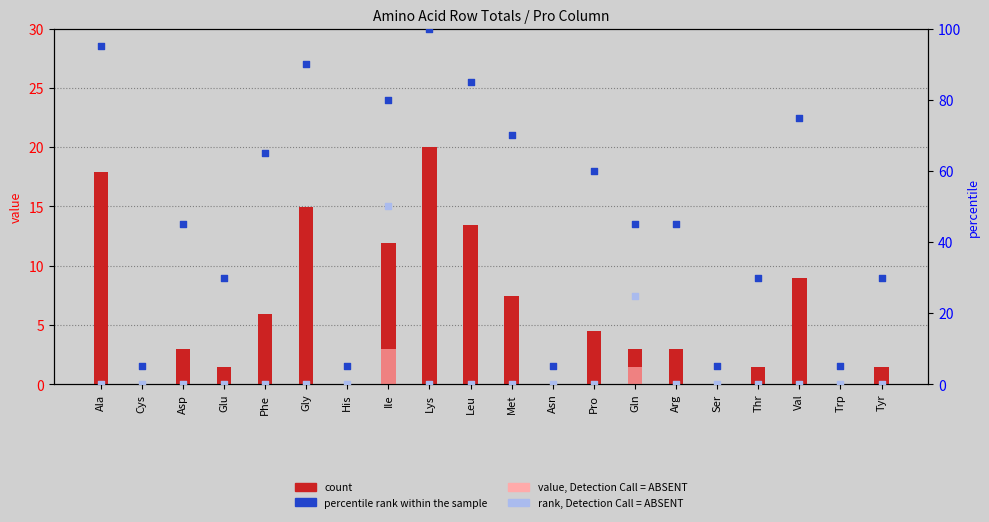

At which category is the sum across all series the highest?

Ile